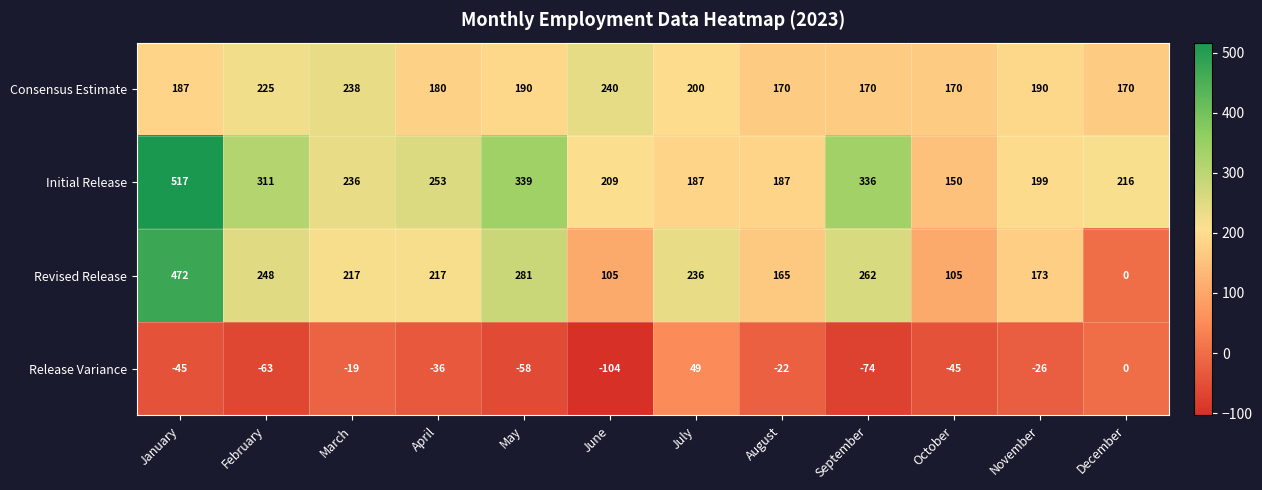

Which label corresponds to the largest value in the chart?

January